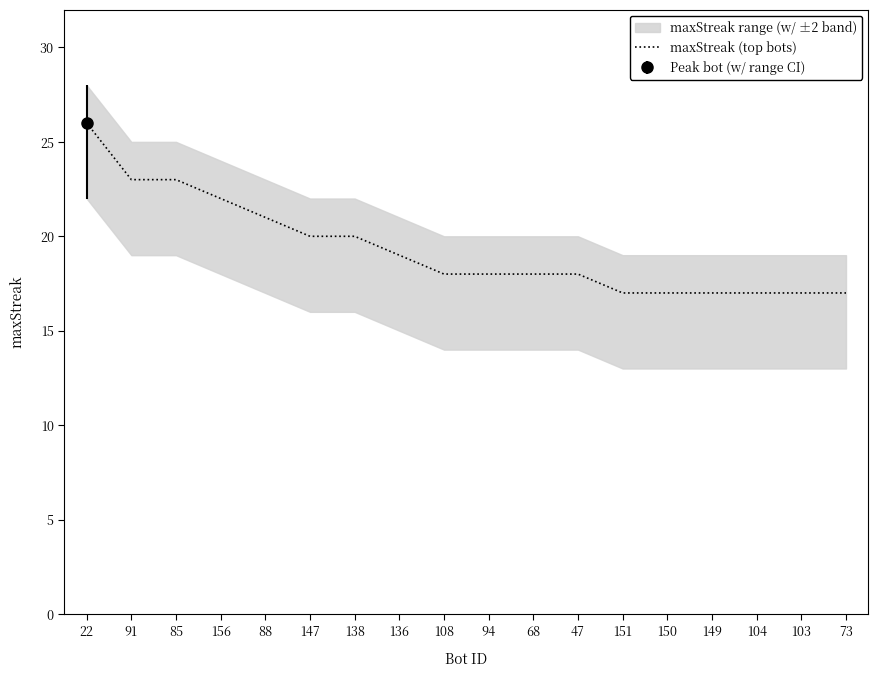

What is the label of the 5th point from the left?

88